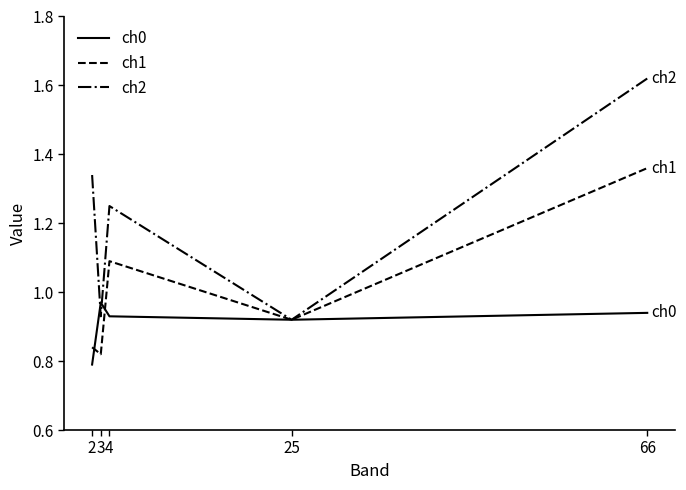

Between 2 and 4, which series saw the biggest shift?

ch1